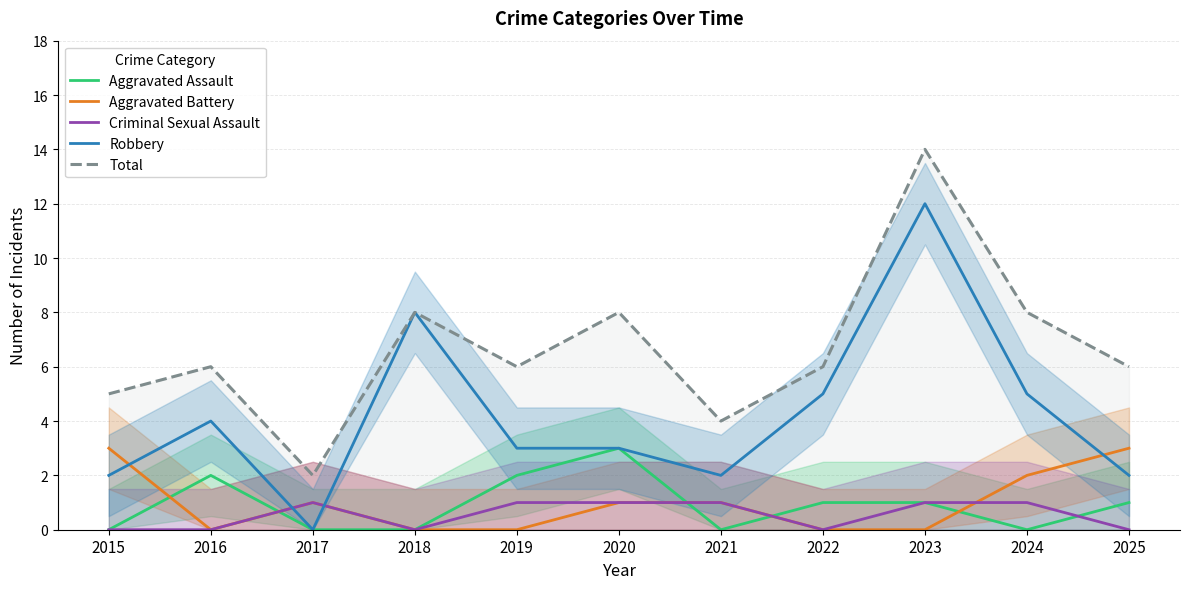

Is it true that Aggravated Assault equals 2 at 2016?

True